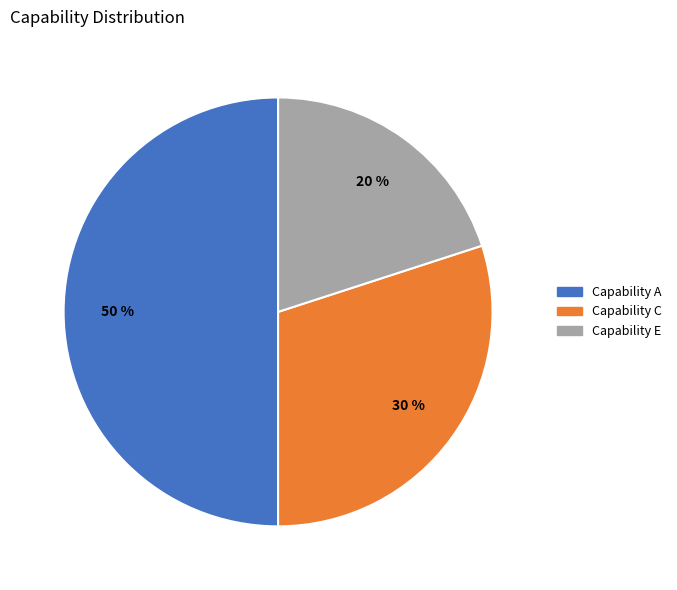

How many segments does this pie chart have?

3